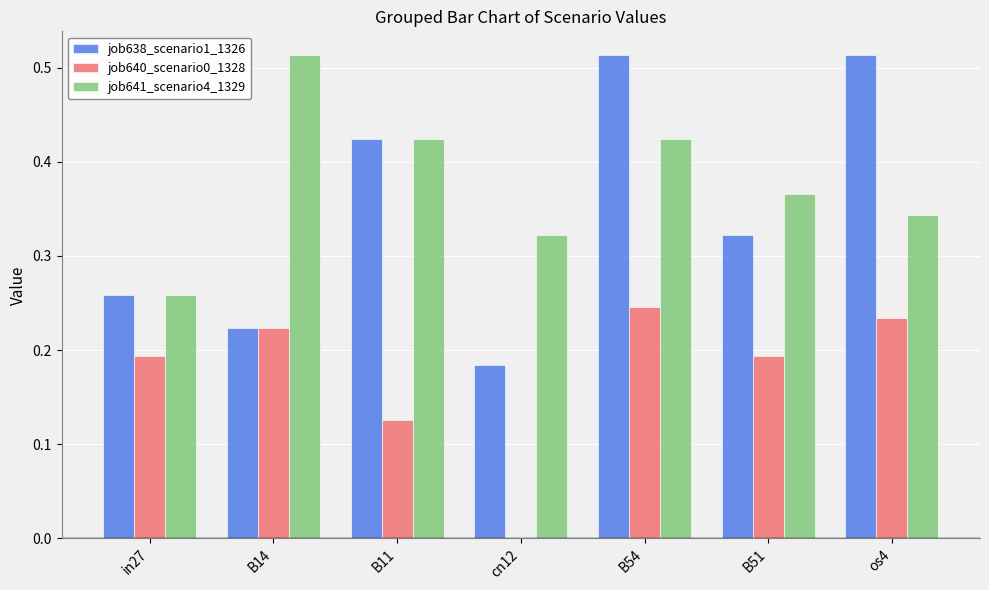

How many groups of bars are there?

7